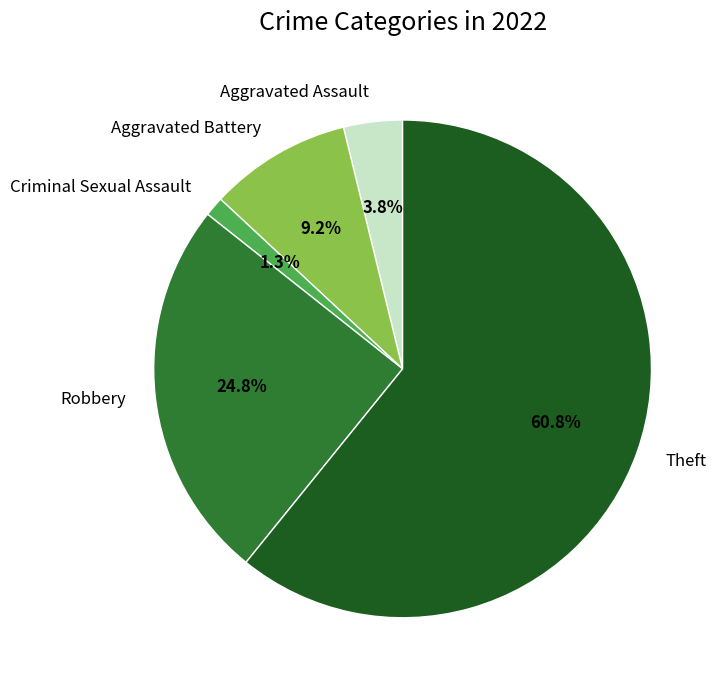

Rank the categories by value from lowest to highest.

Criminal Sexual Assault, Aggravated Assault, Aggravated Battery, Robbery, Theft